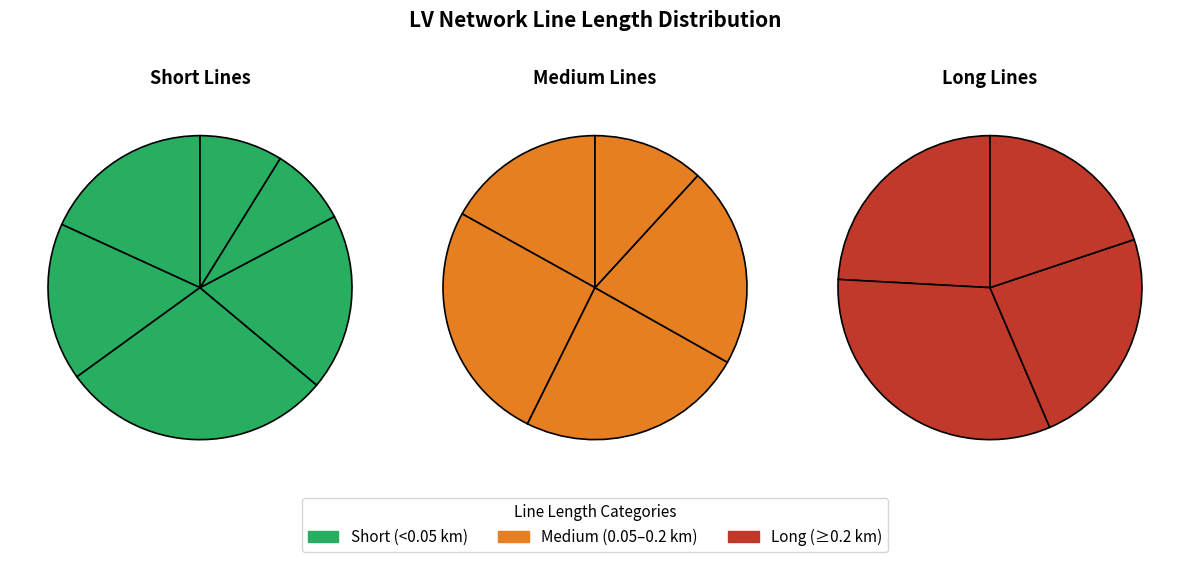

What is the smallest slice in the pie chart?

6